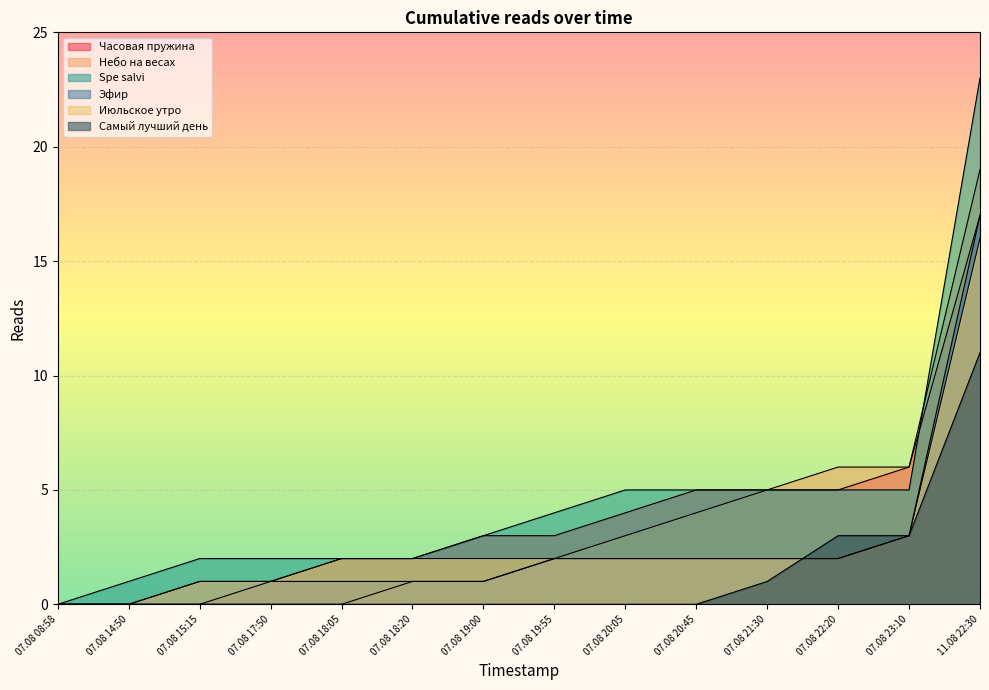

True or false: Часовая пружина has more than 0 interior local peaks.

False